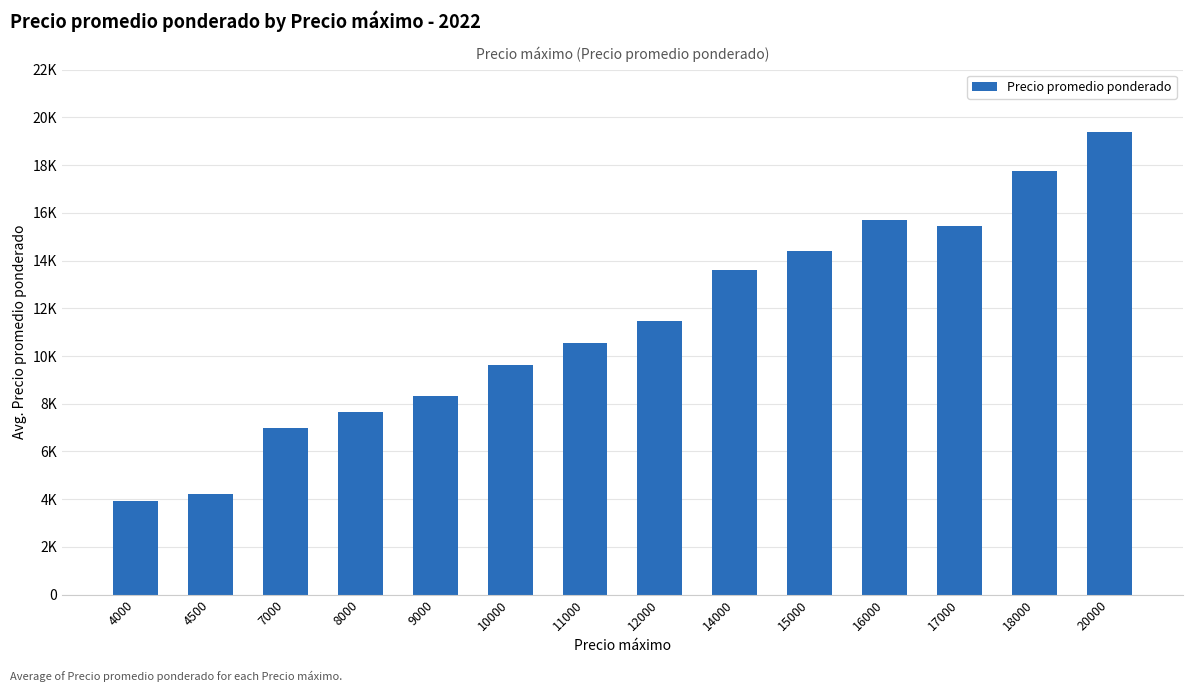

Does the chart contain any negative values?

No